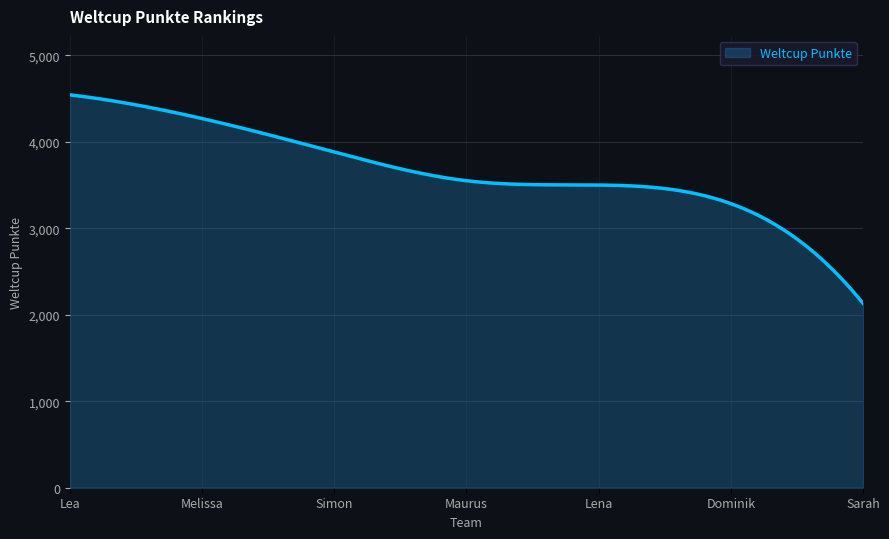

What is the smallest value displayed?

2130.0